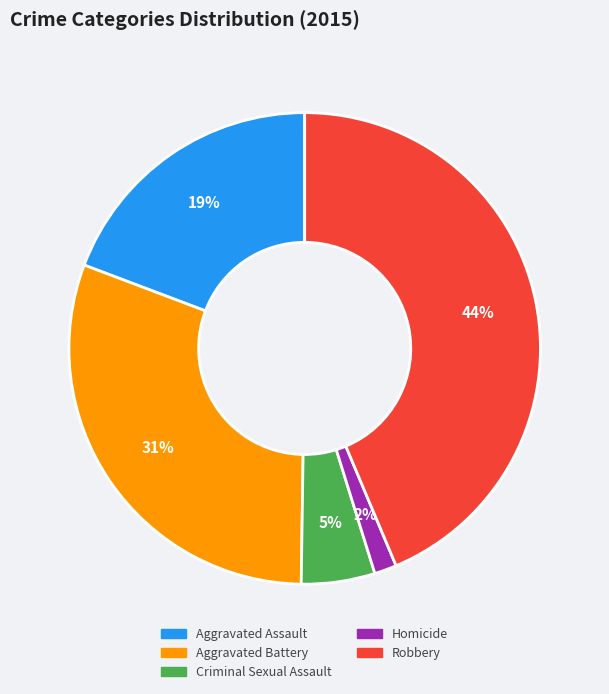

To the nearest percent, what percentage of the pie is Aggravated Battery?

31%